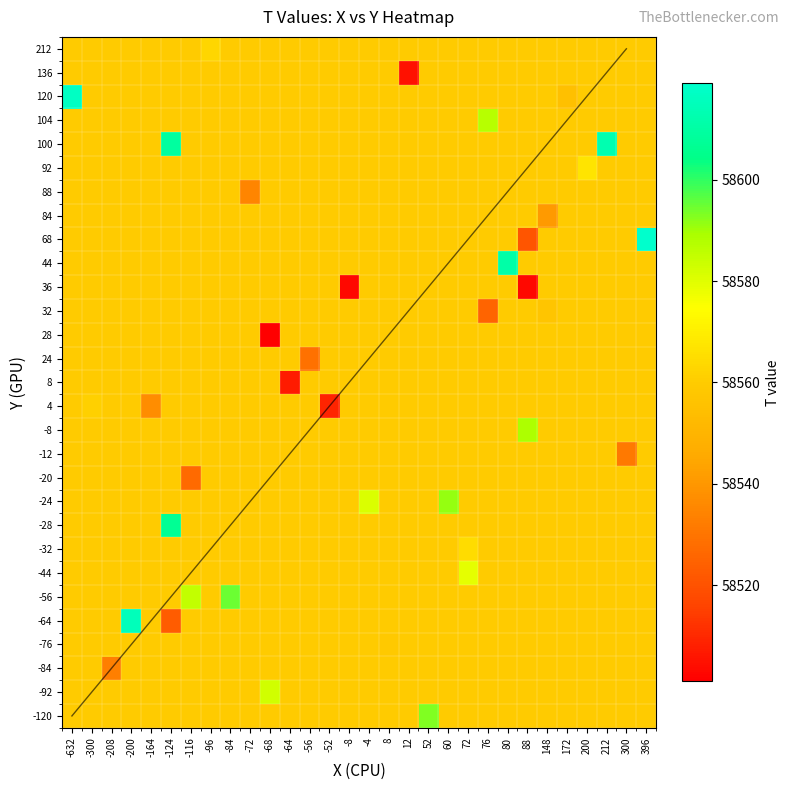

Reading left to right, extract all data points from this chart.

row_0: 58559.8	58559.8	58559.8	58559.8	58559.8	58559.8	58559.8	58559.8	58559.8	58559.8	58559.8	58559.8	58559.8	58559.8	58559.8	58559.8	58559.8	58559.8	58593.0	58559.8	58559.8	58559.8	58559.8	58559.8	58559.8	58559.8	58559.8	58559.8	58559.8	58559.8
row_1: 58559.8	58559.8	58559.8	58559.8	58559.8	58559.8	58559.8	58559.8	58559.8	58559.8	58583.0	58559.8	58559.8	58559.8	58559.8	58559.8	58559.8	58559.8	58559.8	58559.8	58559.8	58559.8	58559.8	58559.8	58559.8	58559.8	58559.8	58559.8	58559.8	58559.8
row_2: 58559.8	58559.8	58533.0	58559.8	58559.8	58559.8	58559.8	58559.8	58559.8	58559.8	58559.8	58559.8	58559.8	58559.8	58559.8	58559.8	58559.8	58559.8	58559.8	58559.8	58559.8	58559.8	58559.8	58559.8	58559.8	58559.8	58559.8	58559.8	58559.8	58559.8
row_3: 58559.8	58559.8	58559.8	58559.8	58559.8	58559.8	58559.8	58559.8	58559.8	58559.8	58559.8	58559.8	58559.8	58559.8	58559.8	58559.8	58559.0	58559.8	58559.8	58559.8	58559.8	58559.8	58559.8	58559.8	58559.8	58559.8	58559.8	58559.8	58559.8	58559.8
row_4: 58559.8	58559.8	58559.8	58615.0	58559.8	58523.0	58559.8	58559.8	58559.8	58559.8	58559.8	58559.8	58559.8	58559.8	58559.8	58559.8	58559.8	58559.8	58559.8	58559.8	58559.8	58559.8	58559.8	58559.8	58559.8	58559.8	58559.8	58559.8	58559.8	58559.8
row_5: 58559.8	58559.8	58559.8	58559.8	58559.8	58559.8	58585.0	58559.8	58595.0	58559.8	58559.8	58559.8	58559.8	58559.8	58559.8	58559.8	58559.8	58559.8	58559.8	58559.8	58559.8	58559.8	58559.8	58559.8	58559.8	58559.8	58559.8	58559.8	58559.8	58559.8
row_6: 58559.8	58559.8	58559.8	58559.8	58559.8	58559.8	58559.8	58559.8	58559.8	58559.8	58559.8	58559.8	58559.8	58559.8	58559.8	58559.8	58559.8	58559.8	58559.8	58559.8	58579.0	58559.8	58559.8	58559.8	58559.8	58559.8	58559.8	58559.8	58559.8	58559.8
row_7: 58559.8	58559.8	58559.8	58559.8	58559.8	58559.8	58559.8	58559.8	58559.8	58559.8	58559.8	58559.8	58559.8	58559.8	58559.8	58559.8	58559.8	58559.8	58559.8	58559.8	58565.0	58559.8	58559.8	58559.8	58559.8	58559.8	58559.8	58559.8	58559.8	58559.8
row_8: 58559.8	58559.8	58559.8	58559.8	58559.8	58607.0	58559.8	58559.8	58559.8	58559.8	58559.8	58559.8	58559.8	58559.8	58559.8	58559.8	58559.8	58559.8	58559.8	58559.8	58559.8	58559.8	58559.8	58559.8	58559.8	58559.8	58559.8	58559.8	58559.8	58559.8
row_9: 58559.8	58559.8	58559.8	58559.8	58559.8	58559.8	58559.8	58559.8	58559.8	58559.8	58559.8	58559.8	58559.8	58559.8	58559.8	58581.0	58559.8	58559.8	58559.8	58591.0	58559.8	58559.8	58559.8	58559.8	58559.8	58559.8	58559.8	58559.8	58559.8	58559.8
row_10: 58559.8	58559.8	58559.8	58559.8	58559.8	58559.8	58527.0	58559.8	58559.8	58559.8	58559.8	58559.8	58559.8	58559.8	58559.8	58559.8	58559.8	58559.8	58559.8	58559.8	58559.8	58559.8	58559.8	58559.8	58559.8	58559.8	58559.8	58559.8	58559.8	58559.8
row_11: 58559.8	58559.8	58559.8	58559.8	58559.8	58559.8	58559.8	58559.8	58559.8	58559.8	58559.8	58559.8	58559.8	58559.8	58559.8	58559.8	58559.8	58559.8	58559.8	58559.8	58559.8	58559.8	58559.8	58559.8	58559.8	58559.8	58559.8	58559.8	58531.0	58559.8
row_12: 58559.8	58559.8	58559.8	58559.8	58559.8	58559.8	58559.8	58559.8	58559.8	58559.8	58559.8	58559.8	58559.8	58559.8	58559.8	58559.8	58559.8	58559.8	58559.8	58559.8	58559.8	58559.8	58559.8	58589.0	58559.8	58559.8	58559.8	58559.8	58559.8	58559.8
row_13: 58559.8	58561.0	58559.8	58559.8	58537.0	58559.8	58559.8	58559.8	58559.8	58559.8	58559.8	58559.8	58559.8	58509.0	58559.8	58559.8	58559.8	58559.8	58559.8	58559.8	58559.8	58559.8	58559.8	58559.8	58559.8	58559.8	58559.8	58559.8	58559.8	58559.8
row_14: 58559.8	58559.8	58559.8	58559.8	58559.8	58559.8	58559.8	58559.8	58559.8	58559.8	58559.8	58507.0	58559.8	58559.8	58559.8	58559.8	58559.8	58559.8	58559.8	58559.8	58559.8	58559.8	58559.8	58559.8	58559.8	58559.8	58559.8	58559.8	58559.8	58559.8
row_15: 58559.8	58559.8	58559.8	58559.8	58559.8	58559.8	58559.8	58559.8	58559.8	58559.8	58559.8	58559.8	58529.0	58559.8	58559.8	58559.8	58559.8	58559.8	58559.8	58559.8	58559.8	58559.8	58559.8	58559.8	58559.8	58559.8	58559.8	58559.8	58559.8	58559.8
row_16: 58559.8	58559.8	58559.8	58559.8	58559.8	58559.8	58559.8	58559.8	58559.8	58559.8	58501.0	58559.8	58559.8	58559.8	58559.8	58559.8	58559.8	58559.8	58559.8	58559.8	58559.8	58559.8	58559.8	58559.8	58559.8	58559.8	58559.8	58559.8	58559.8	58559.8
row_17: 58559.8	58559.8	58559.8	58559.8	58559.8	58559.8	58559.8	58559.8	58559.8	58559.8	58559.8	58559.8	58559.8	58559.8	58559.8	58559.8	58559.8	58559.8	58559.8	58559.8	58559.8	58525.0	58559.8	58559.8	58557.0	58559.8	58559.8	58559.8	58559.8	58559.8
row_18: 58559.8	58559.8	58559.8	58559.8	58559.8	58559.8	58559.8	58559.8	58559.8	58559.8	58559.8	58559.8	58559.8	58559.8	58503.0	58559.8	58559.8	58559.8	58559.8	58559.8	58559.8	58559.8	58559.8	58503.0	58559.8	58559.8	58559.8	58559.8	58559.8	58559.8
row_19: 58559.8	58559.8	58559.8	58559.8	58559.8	58559.8	58559.8	58559.8	58559.8	58559.8	58559.8	58559.8	58559.8	58559.8	58559.8	58559.8	58559.8	58559.8	58559.8	58559.8	58559.8	58559.8	58611.0	58559.8	58559.8	58559.8	58559.8	58559.8	58559.8	58559.8
row_20: 58559.8	58559.8	58559.8	58559.8	58559.8	58559.8	58559.8	58559.8	58559.8	58559.8	58559.8	58559.8	58559.8	58559.8	58559.8	58559.8	58559.8	58559.8	58559.8	58559.8	58559.8	58559.8	58559.8	58521.0	58559.8	58559.8	58559.8	58559.8	58559.8	58619.0
row_21: 58559.8	58559.8	58559.8	58559.8	58559.8	58559.8	58559.8	58559.8	58559.8	58559.8	58559.8	58559.8	58559.8	58559.8	58559.8	58559.8	58559.8	58559.8	58559.8	58559.8	58559.8	58559.8	58559.8	58559.8	58541.0	58559.8	58559.8	58559.8	58559.8	58559.8
row_22: 58559.8	58559.8	58559.8	58559.8	58559.8	58559.8	58559.8	58559.8	58559.8	58535.0	58559.8	58559.8	58559.8	58559.8	58559.8	58559.8	58559.8	58559.8	58559.8	58559.8	58559.8	58559.8	58559.8	58559.8	58559.8	58559.8	58559.8	58559.8	58559.8	58559.8
row_23: 58559.8	58559.8	58559.8	58559.8	58559.8	58559.8	58559.8	58559.8	58559.8	58559.8	58559.8	58559.8	58559.8	58559.8	58559.8	58559.8	58559.8	58559.8	58559.8	58559.8	58559.8	58559.8	58559.8	58559.8	58559.8	58559.8	58567.0	58559.8	58559.8	58559.8
row_24: 58559.8	58559.8	58559.8	58559.8	58559.8	58609.0	58559.8	58559.8	58559.8	58559.8	58559.8	58559.8	58559.8	58559.8	58559.8	58559.8	58559.8	58559.8	58559.8	58559.8	58559.8	58559.8	58559.8	58559.8	58559.8	58559.8	58559.8	58613.0	58559.8	58559.8
row_25: 58559.8	58559.8	58559.8	58559.8	58559.8	58559.8	58559.8	58559.8	58559.8	58559.8	58559.8	58559.8	58559.8	58559.8	58559.8	58559.8	58559.8	58559.8	58559.8	58559.8	58559.8	58587.0	58559.8	58559.8	58559.8	58559.8	58559.8	58559.8	58559.8	58559.8
row_26: 58617.0	58559.8	58559.8	58559.8	58559.8	58559.8	58559.8	58559.8	58559.8	58559.8	58559.8	58559.8	58559.8	58559.8	58559.8	58559.8	58559.8	58559.8	58559.8	58559.8	58559.8	58559.8	58559.8	58559.8	58559.8	58555.0	58559.8	58559.8	58559.8	58559.8
row_27: 58559.8	58559.8	58559.8	58559.8	58559.8	58559.8	58559.8	58559.8	58559.8	58559.8	58559.8	58559.8	58559.8	58559.8	58559.8	58559.8	58559.8	58505.0	58559.8	58559.8	58559.8	58559.8	58559.8	58559.8	58559.8	58559.8	58559.8	58559.8	58559.8	58559.8
row_28: 58559.8	58559.8	58559.8	58559.8	58559.8	58559.8	58559.8	58563.0	58559.8	58559.8	58559.8	58559.8	58559.8	58559.8	58559.8	58559.8	58559.8	58559.8	58559.8	58559.8	58559.8	58559.8	58559.8	58559.8	58559.8	58559.8	58559.8	58559.8	58559.8	58559.8